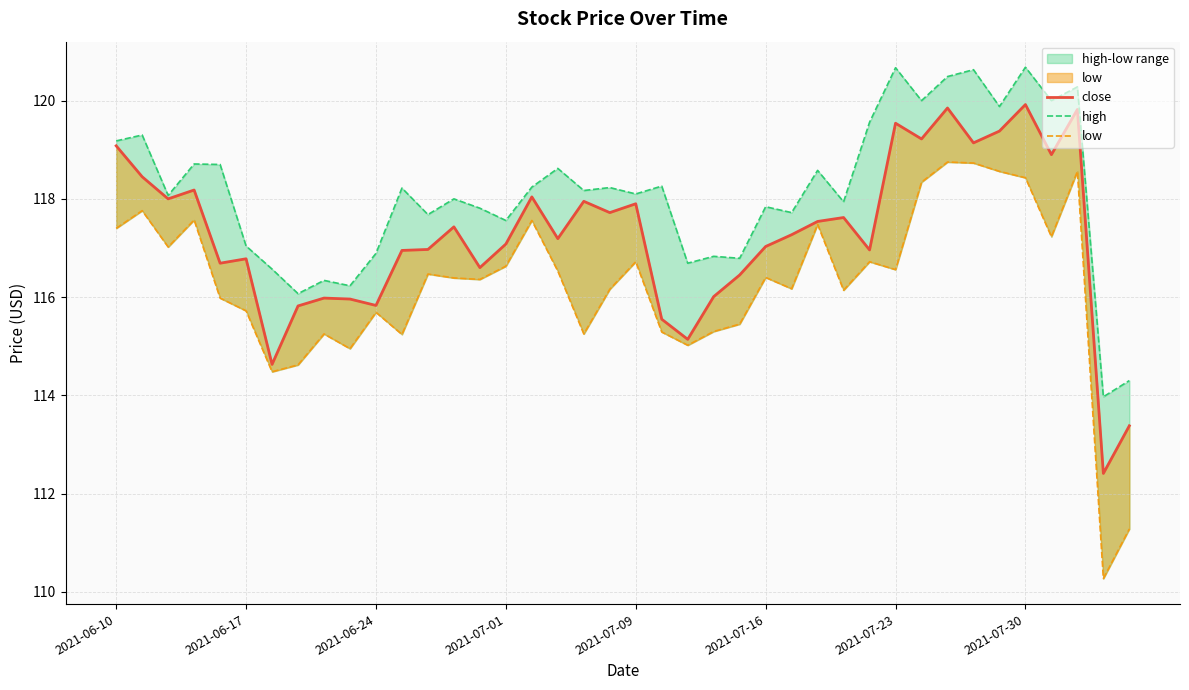

How many interior local peaks does the high series have?

15